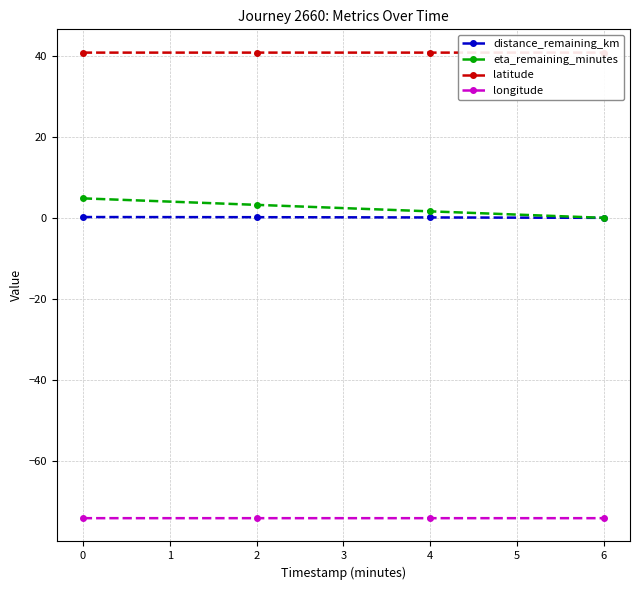

True or false: distance_remaining_km and longitude cross at least once.

False